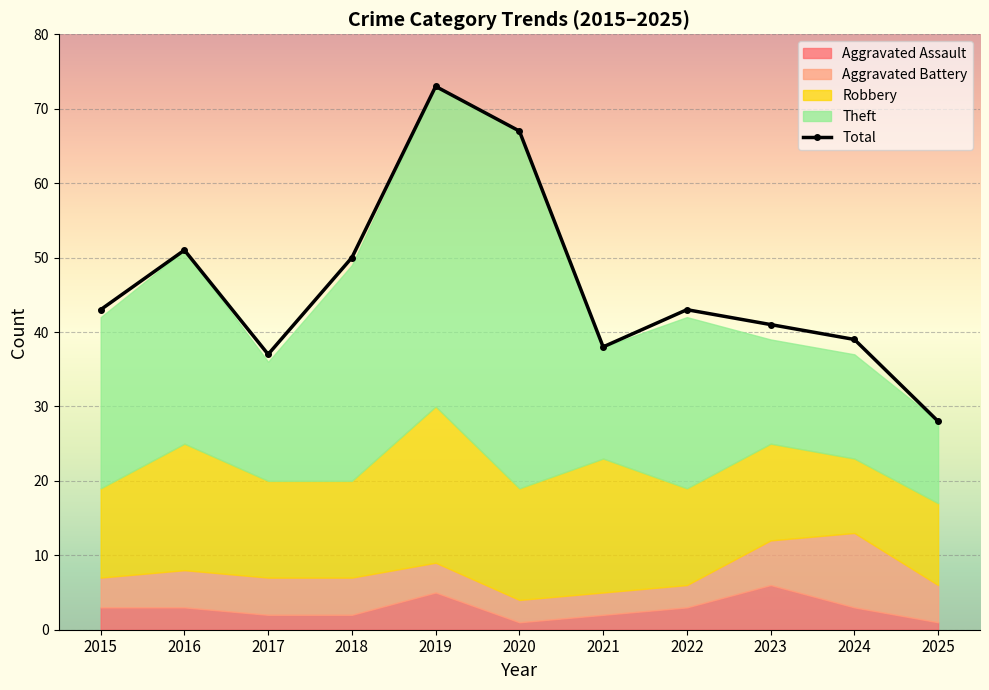

What is the difference between the values at 2025 and 2024?

11